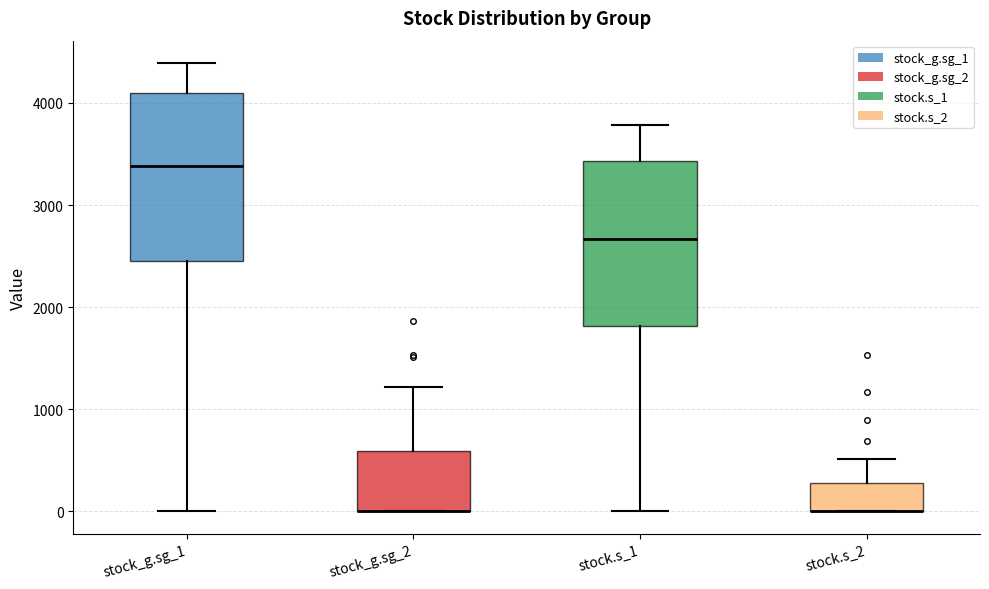

Reading left to right, transcribe this box plot: for each box, give where its median line is, the range the box spans, and where its two whiskers end, as read against the y-axis. The values are not printed on the chart, so give them approximately, as read against the axis.

stock_g.sg_1: median 3400, box 2500 to 4100, whiskers 0 to 4400
stock_g.sg_2: median 0 (drawn on the box's lower edge), box 0 to 600, whiskers 0 to 1200
stock.s_1: median 2700, box 1800 to 3400, whiskers 0 to 3800
stock.s_2: median 0 (drawn on the box's lower edge), box 0 to 300, whiskers 0 to 500